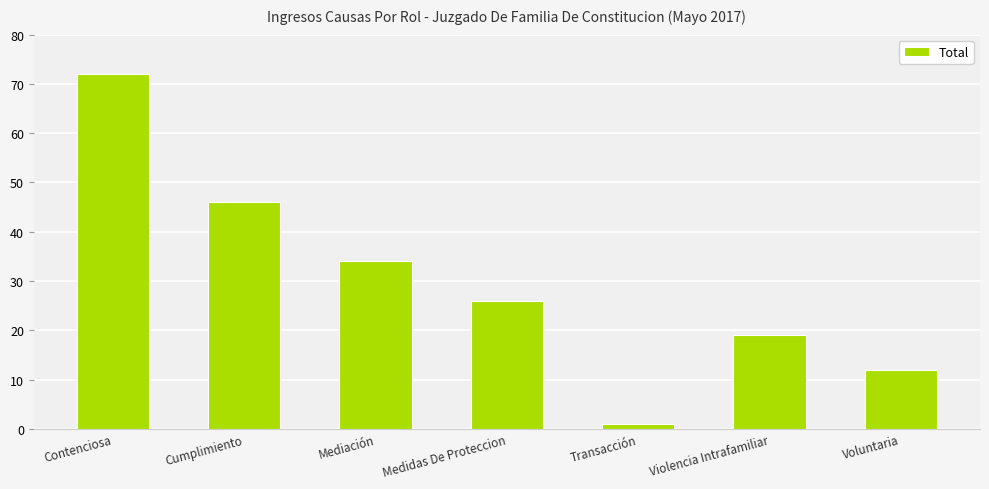

How many bars are there in total?

7